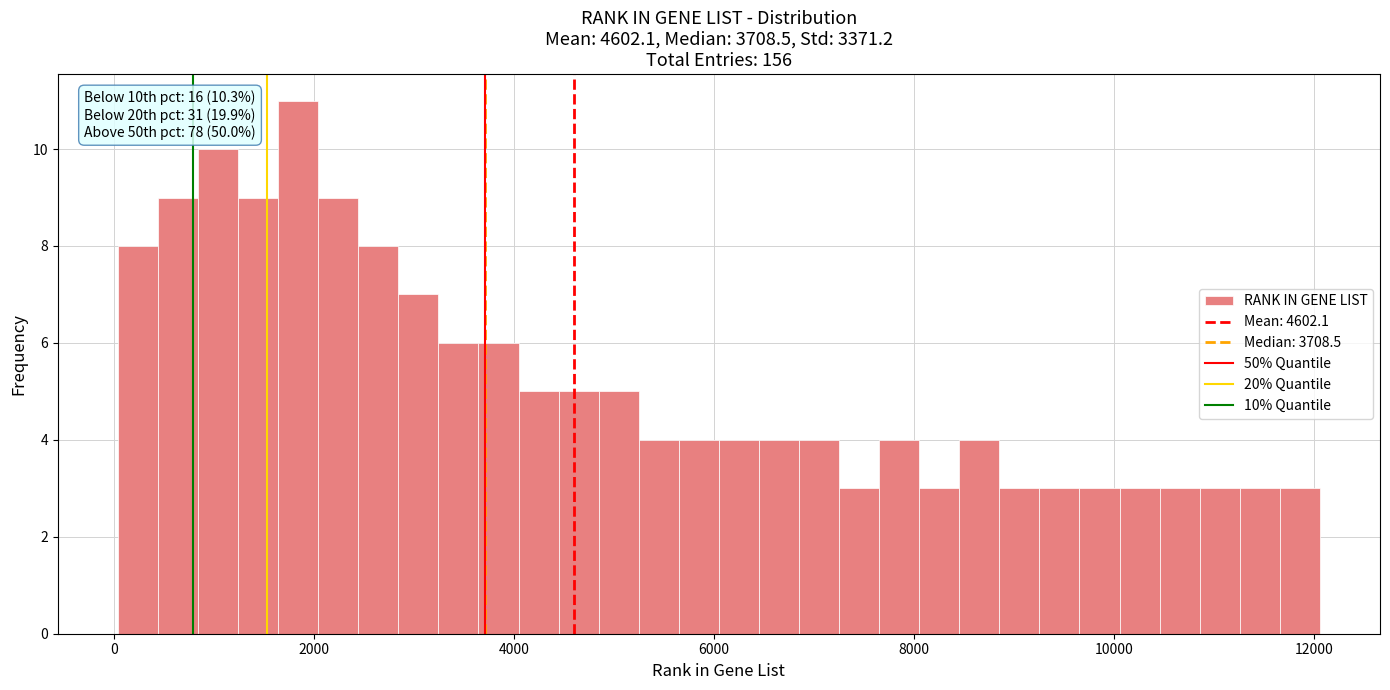

Around what value on the x-axis is the tallest bar? Give the approximate position of its centre, as read against the axis.

1800